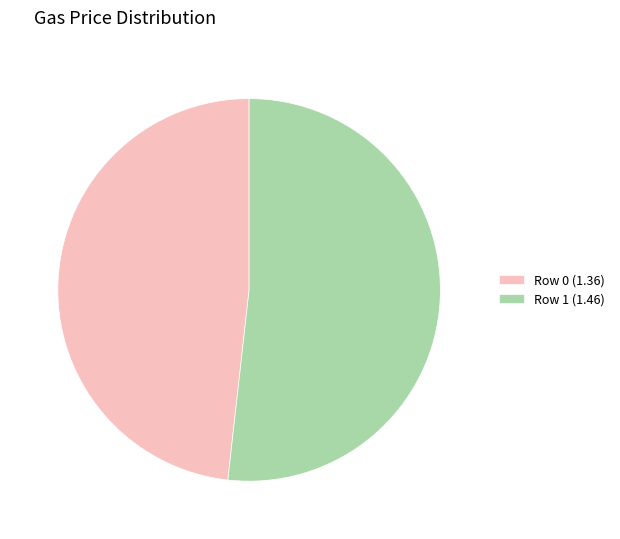

Rank the categories by value from highest to lowest.

Row 1, Row 0